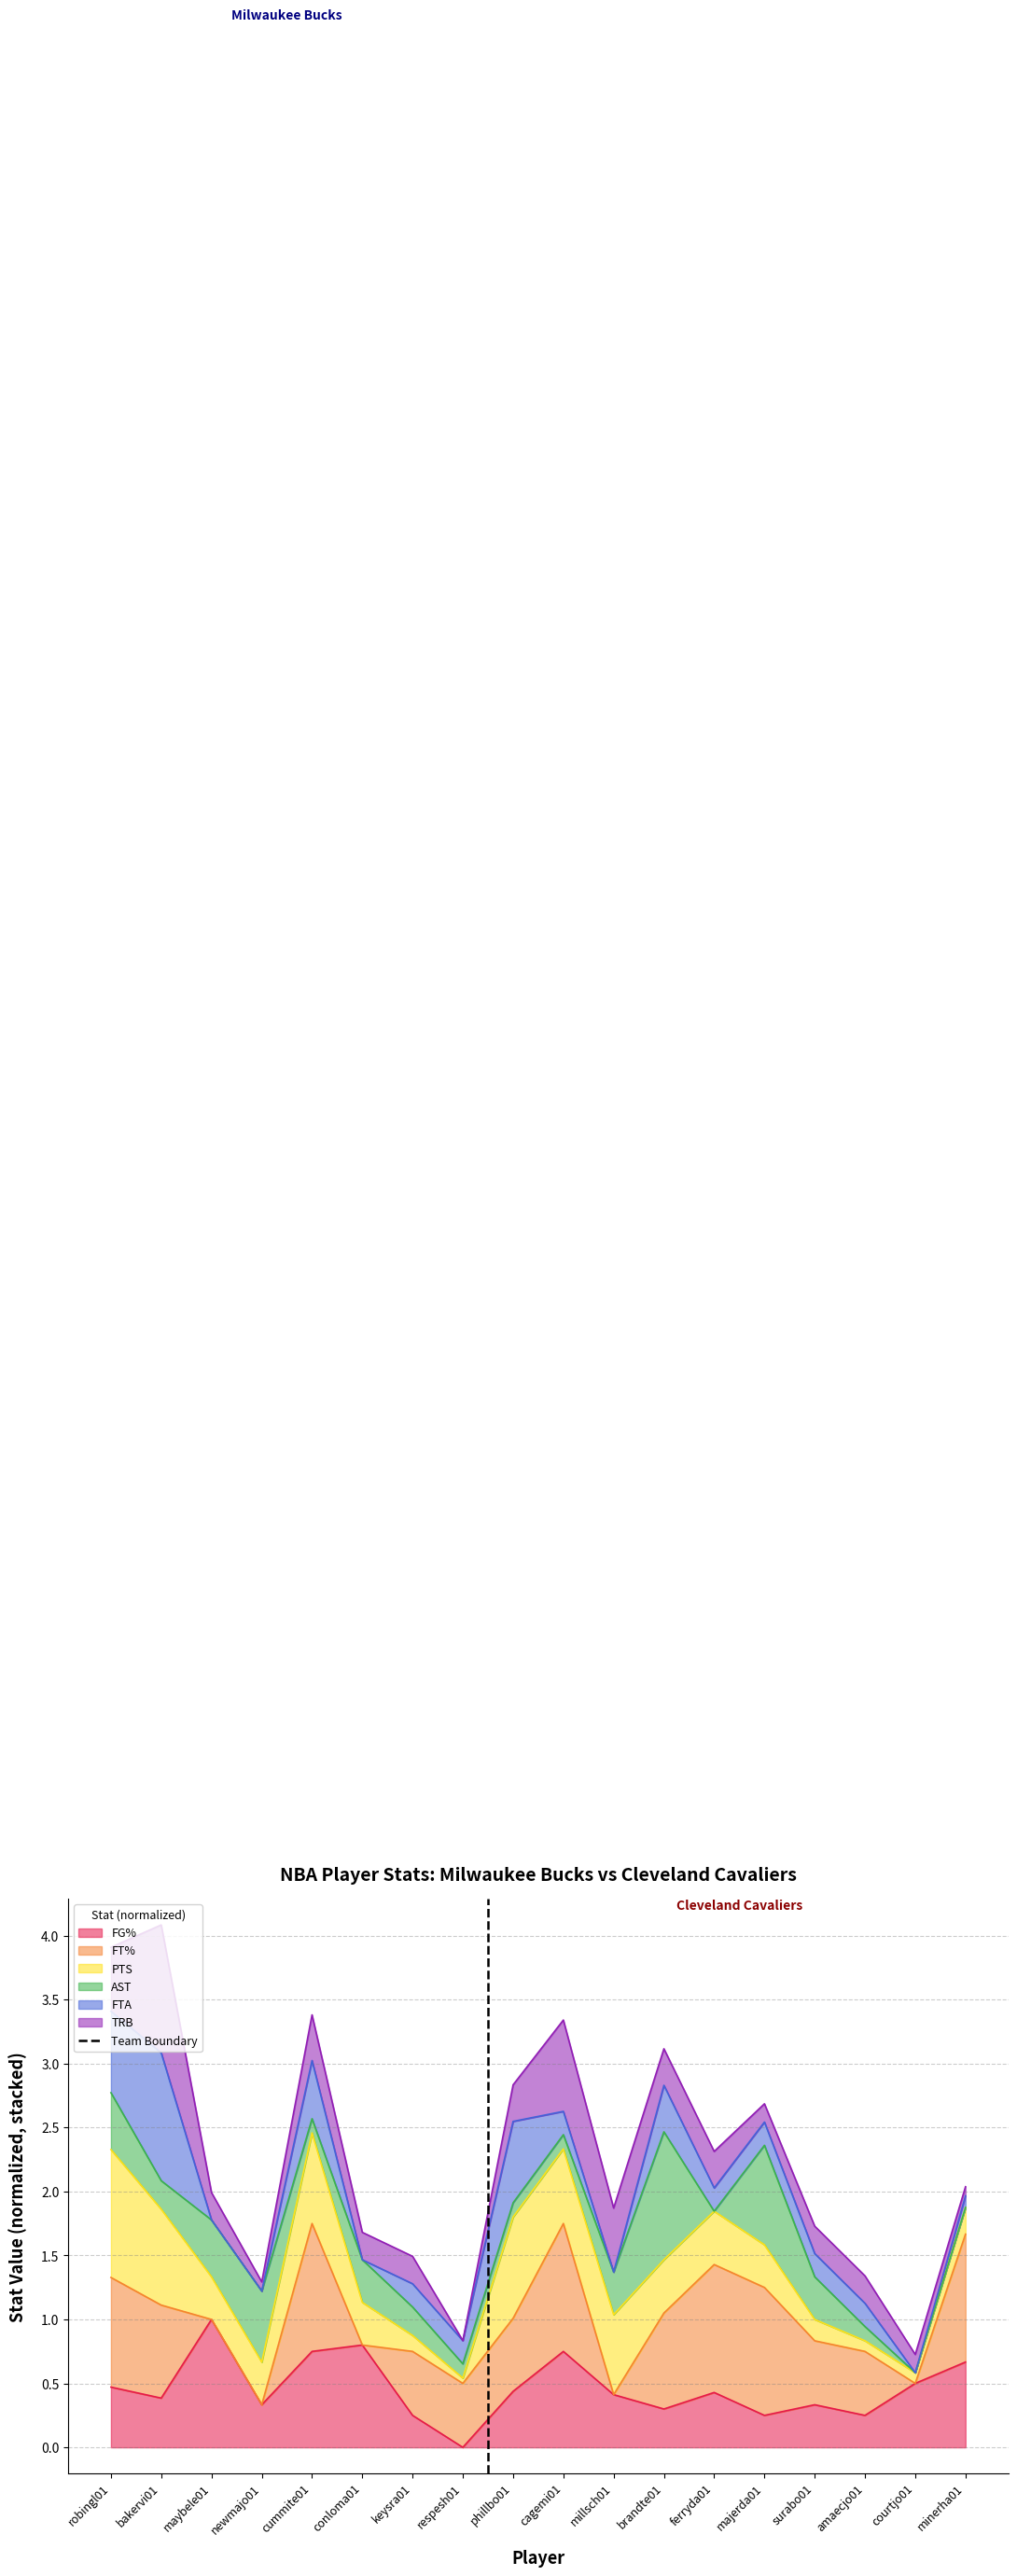

True or false: FG% has a value of 0.1 at brandte01.

False